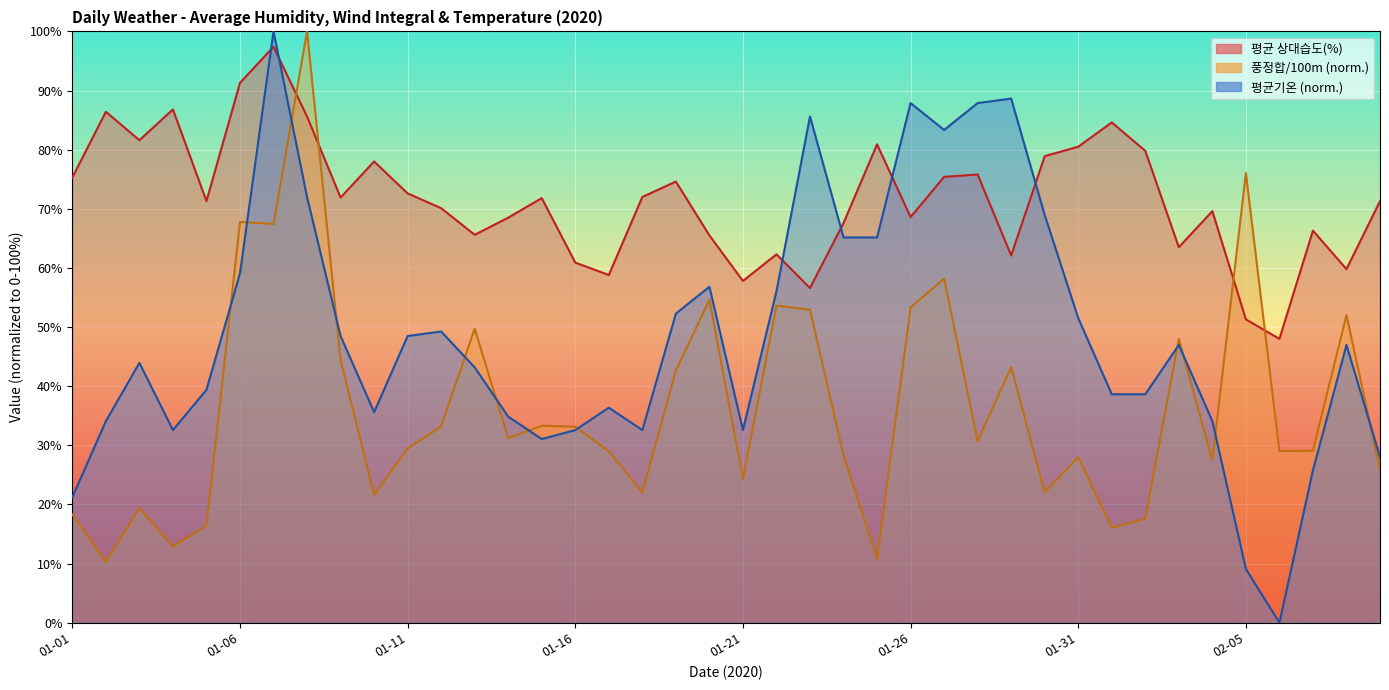

What is the difference between the second highest and minimum values in the 풍정합(100m) series?

65.8